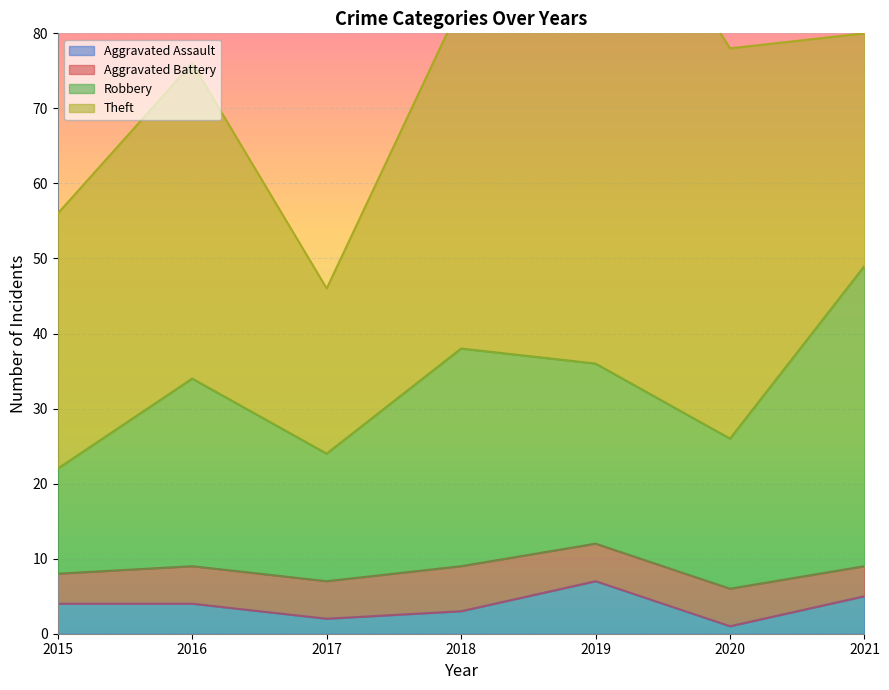

At how many categories does at least one series exceed 10?

7